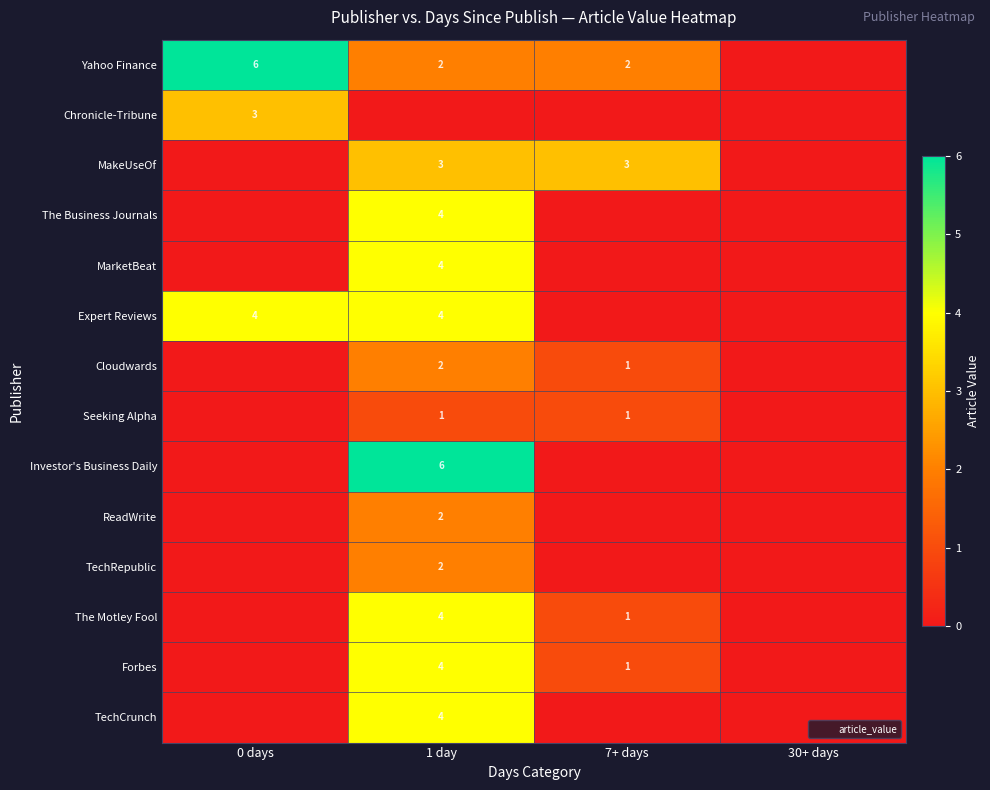

How many distinct data groups are displayed?

14